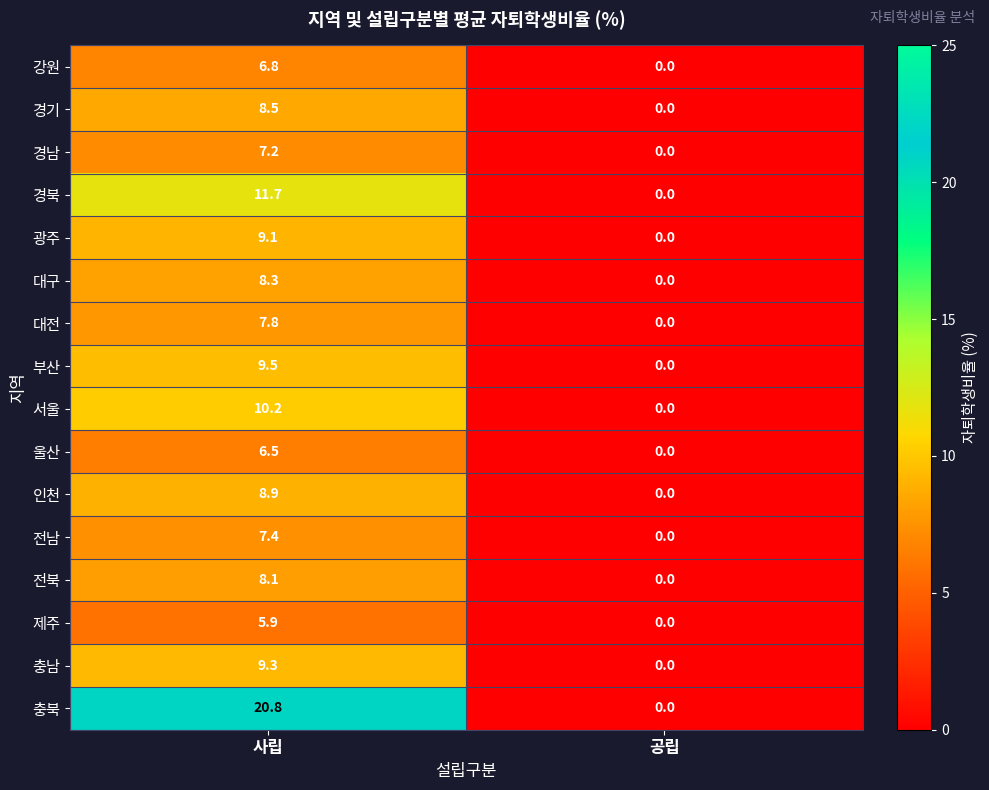

At which category is the sum across all series the highest?

사립